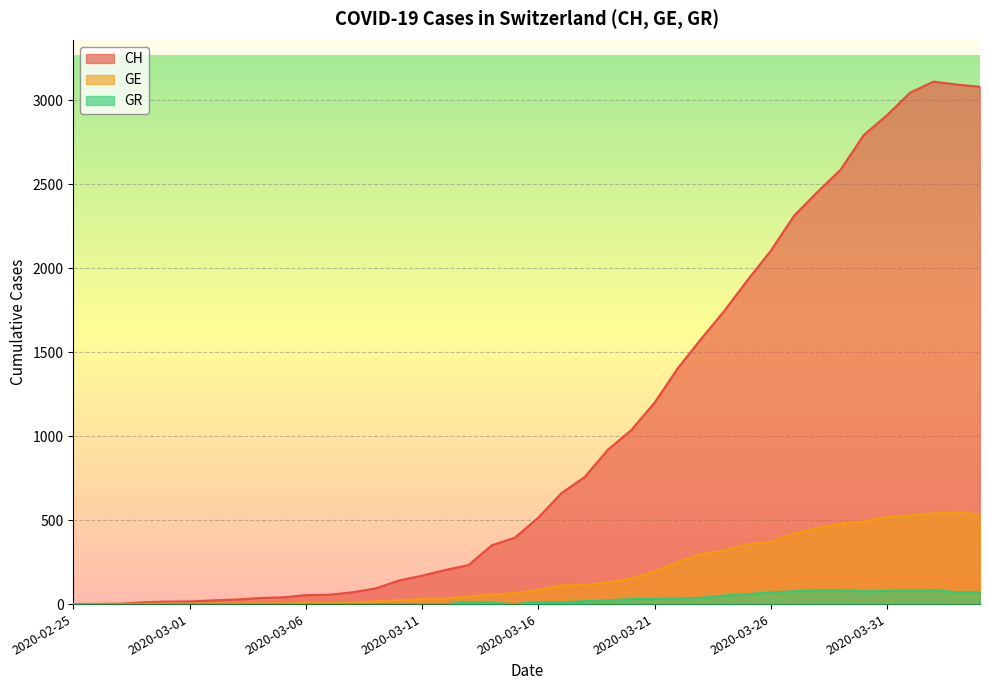

True or false: CH and GR intersect in this chart.

False